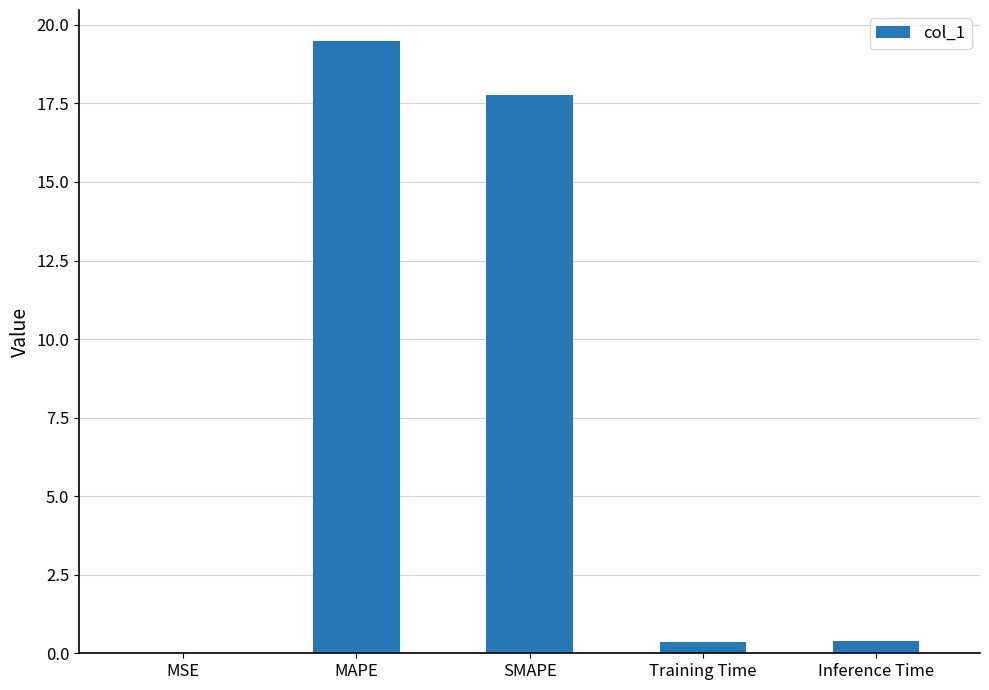

Which label corresponds to the largest value in the chart?

MAPE